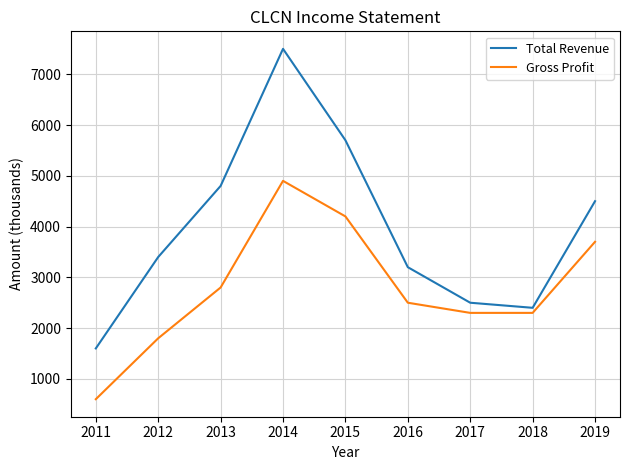

Rank the series by their average value, from lowest to highest.

Gross Profit, Total Revenue